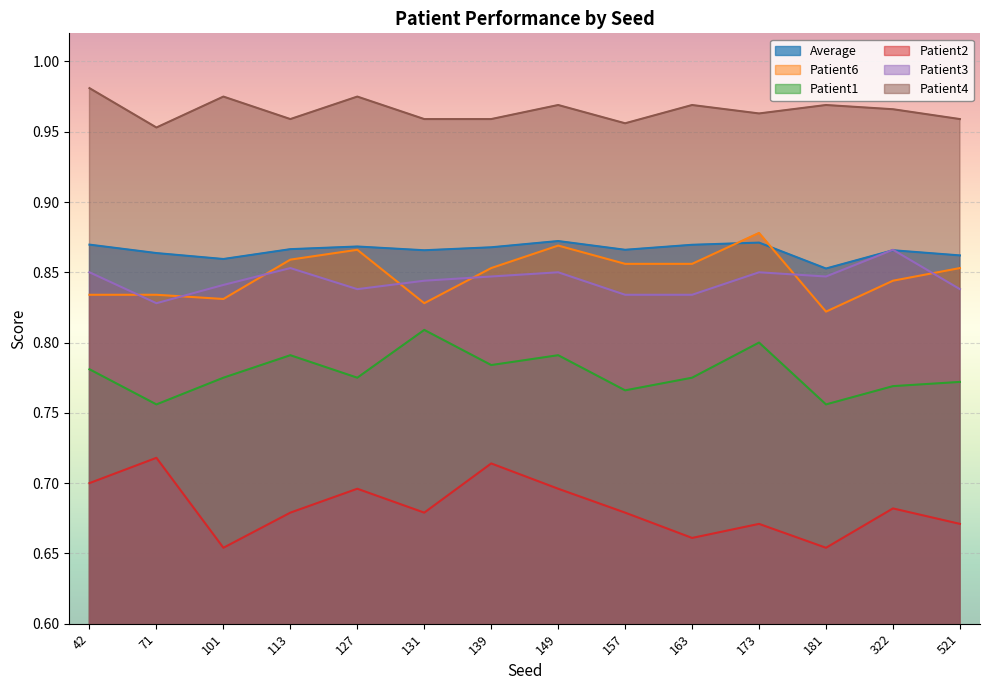

True or false: Patient4 has a value of 1.4 at 163.

False